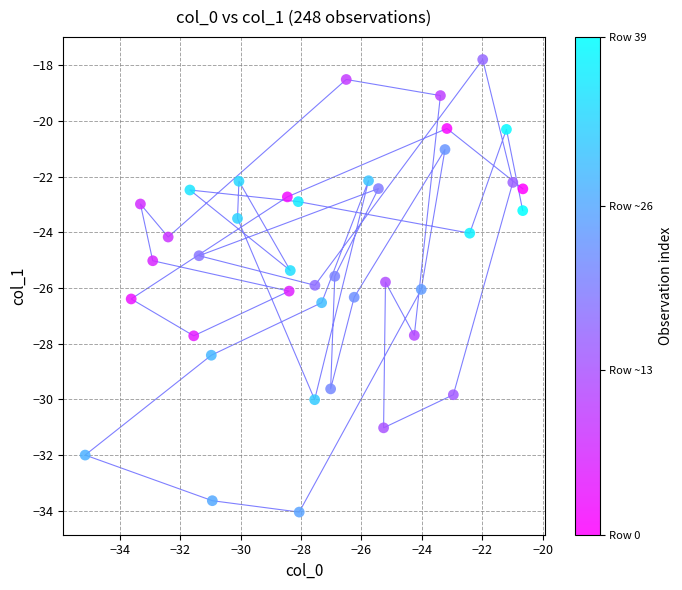

What is the range of X values (max minus min)?

14.5